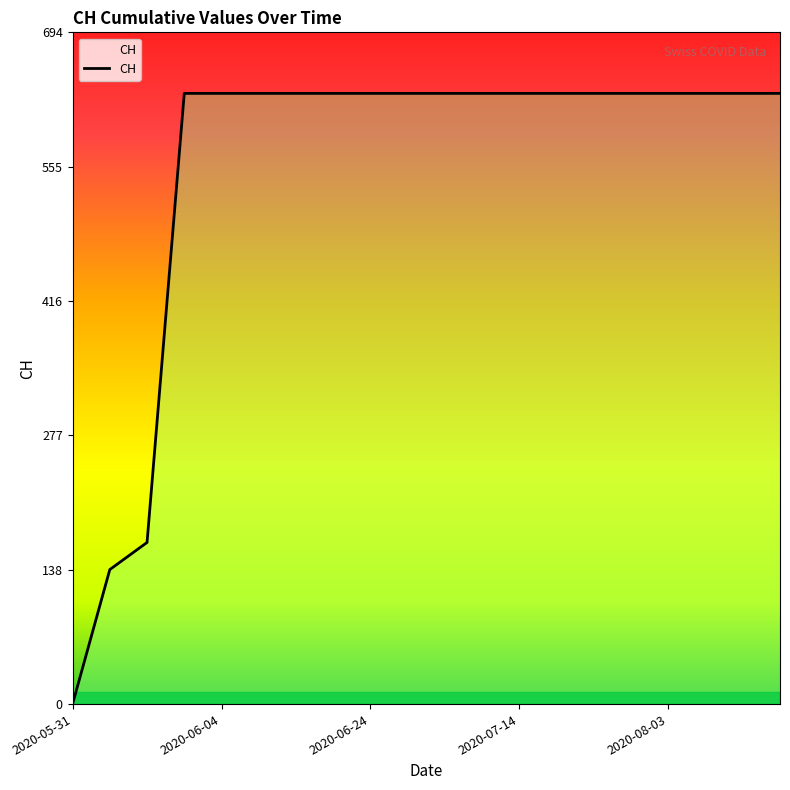

What is the greatest value displayed?

631